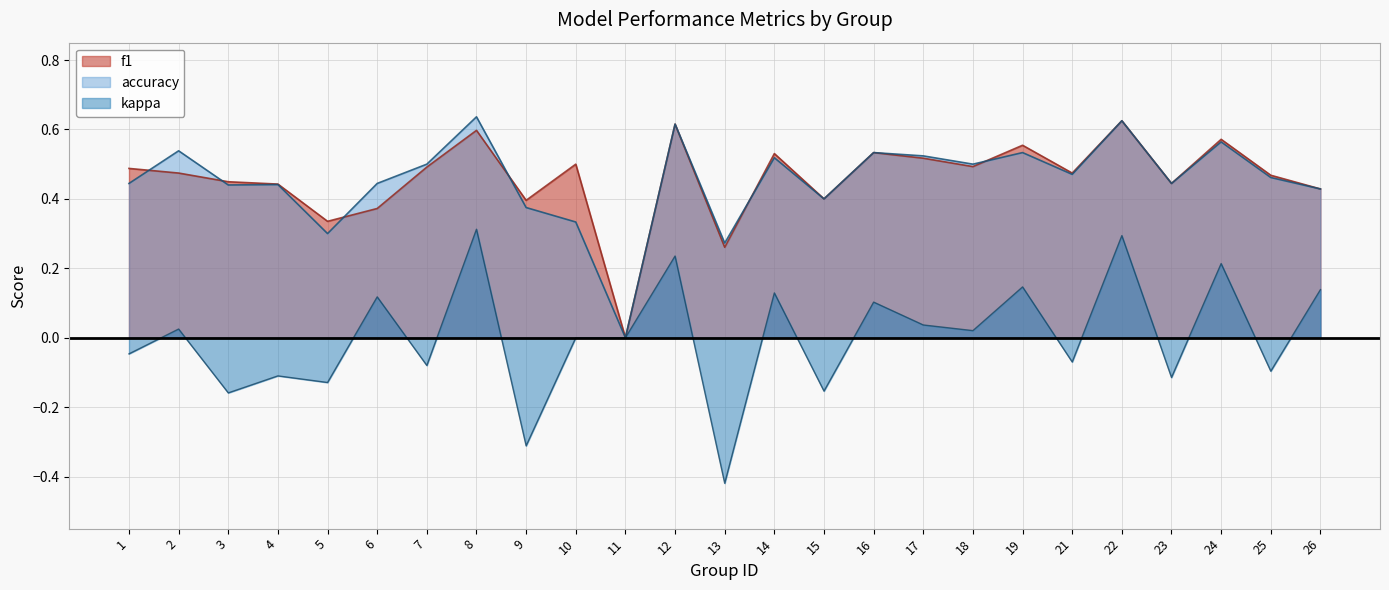

The kappa series shows 0.1 at 19. True or false?

True